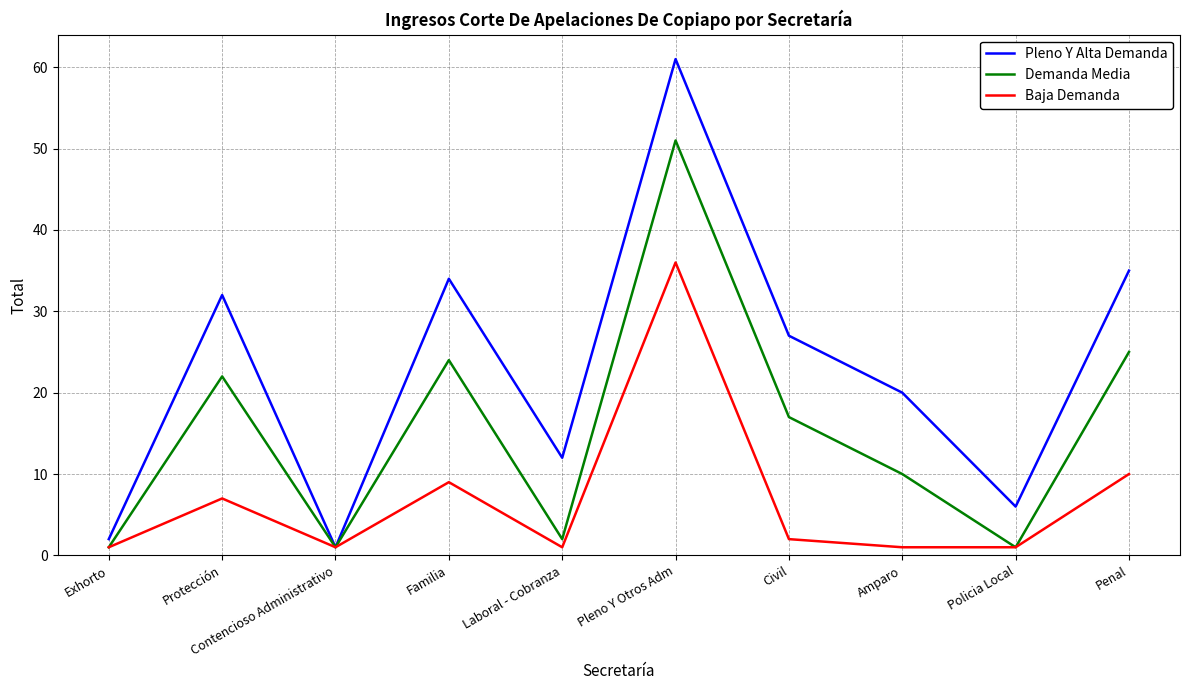

What is the maximum value shown in the chart?

61